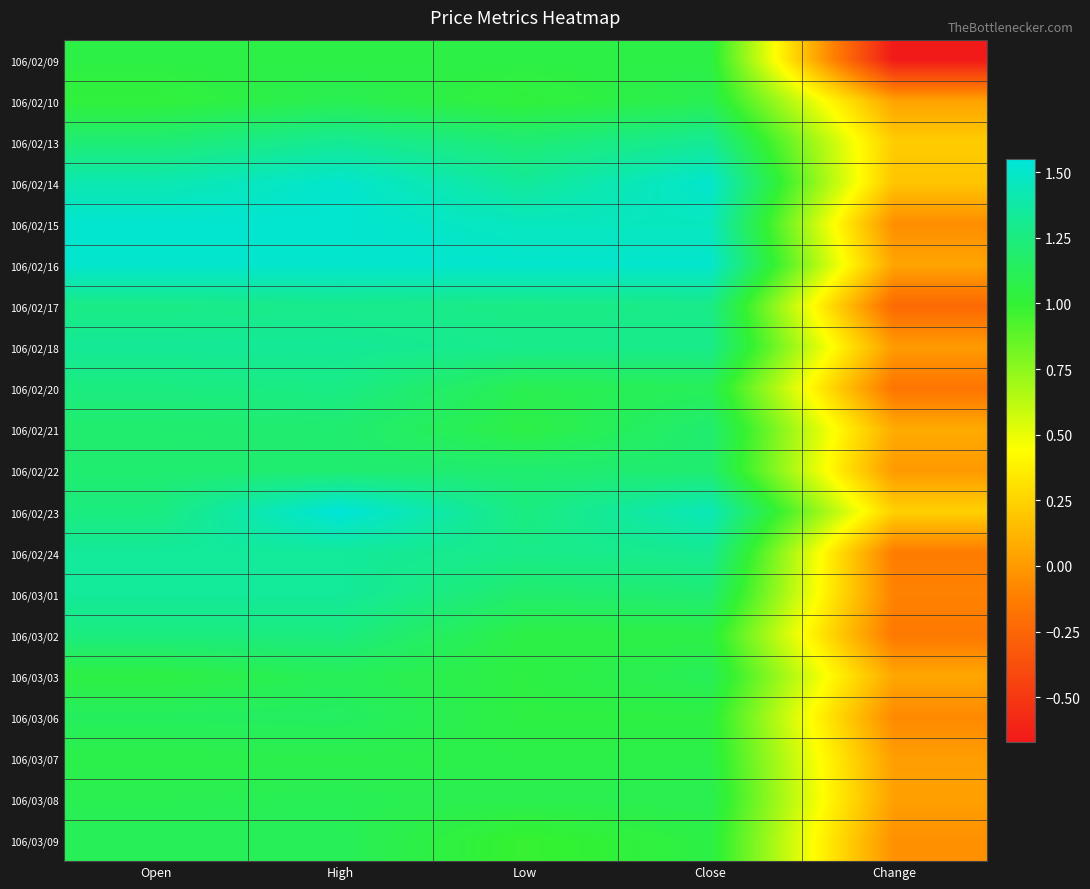

List the series in order of their peak value, highest first.

106/02/23, 106/02/15, 106/02/14, 106/02/16, 106/02/24, 106/03/01, 106/02/18, 106/02/13, 106/02/17, 106/02/20, 106/03/02, 106/02/21, 106/02/22, 106/03/06, 106/03/03, 106/03/09, 106/03/08, 106/02/10, 106/03/07, 106/02/09